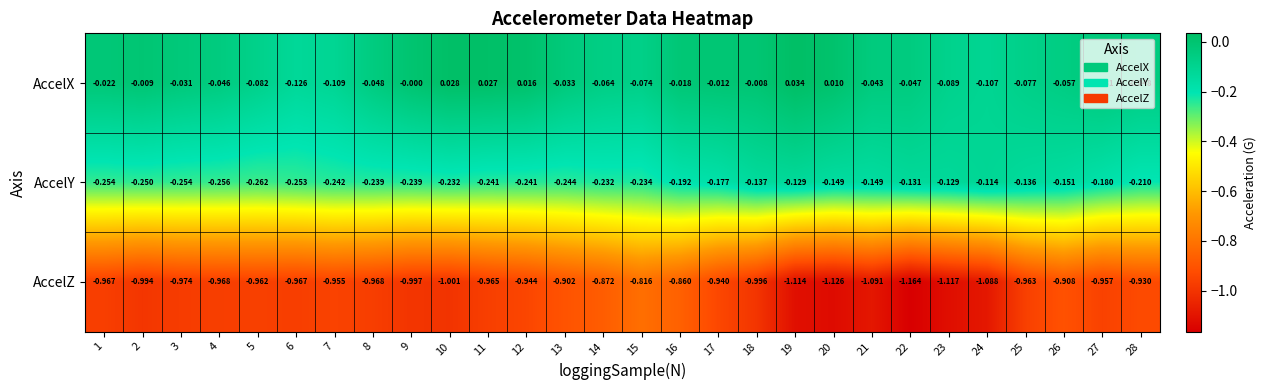

How many categories are shown in the chart?

28